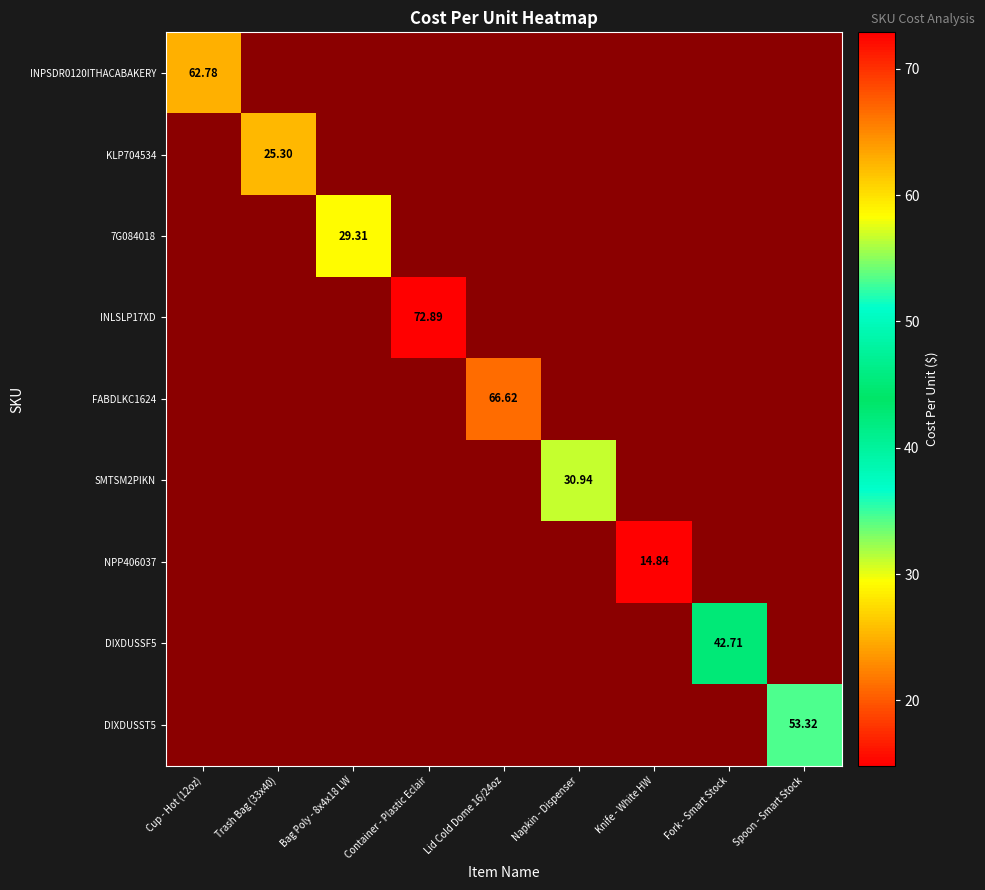

Which series has the widest spread of values?

INPSDR0120ITHACABAKERY